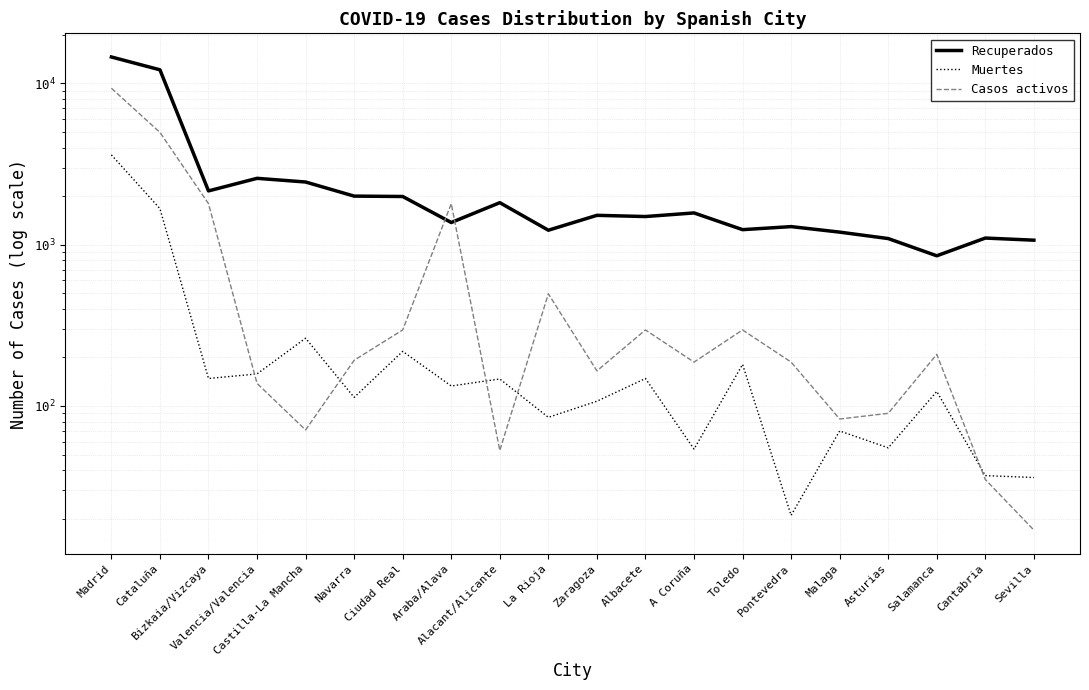

How many data points in Casos activos are less than 192?

10